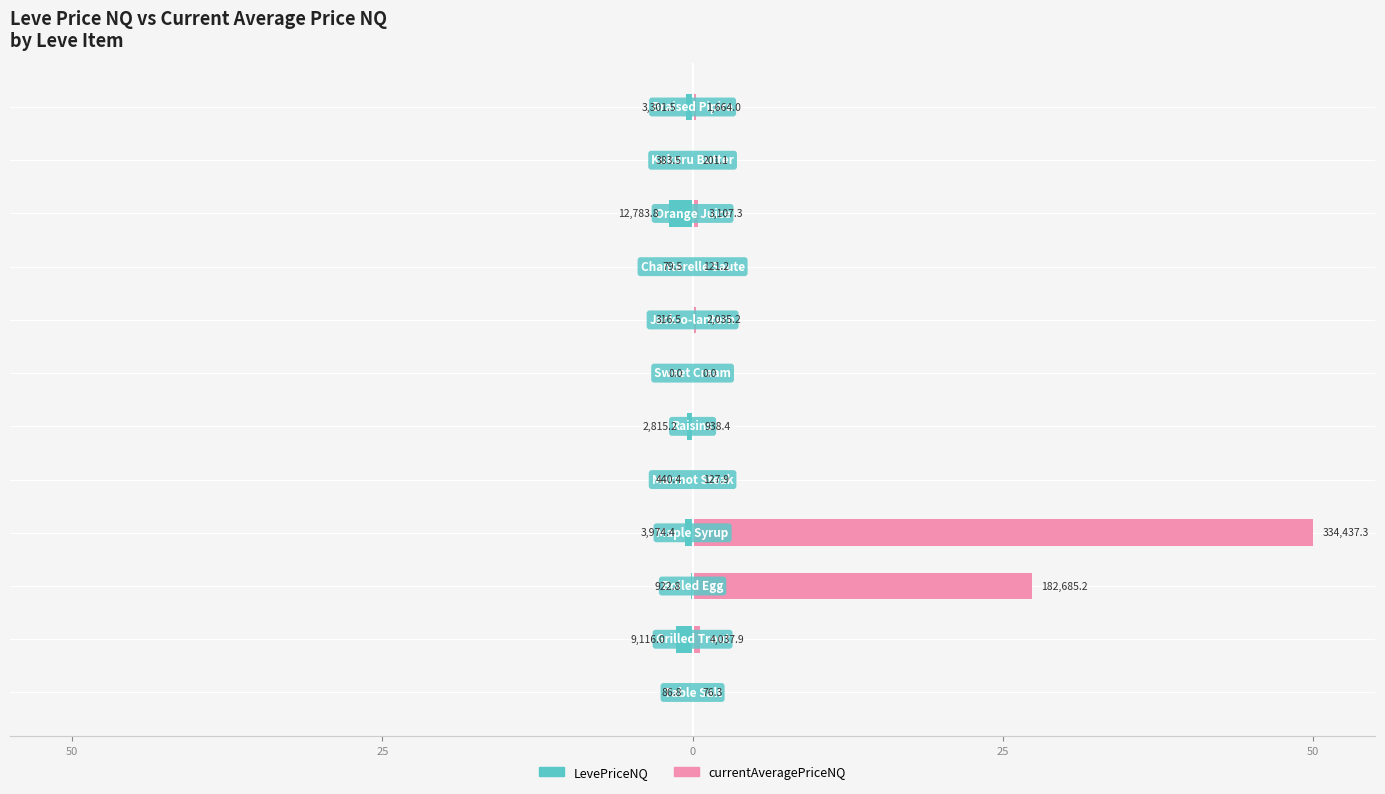

The currentAveragePriceNQ series shows 0.0 at 10. True or false?

True